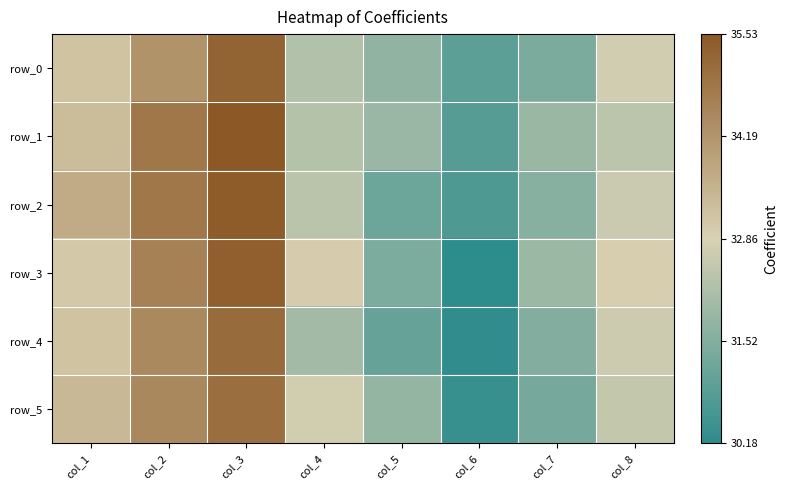

What is the maximum value shown in the chart?

35.5